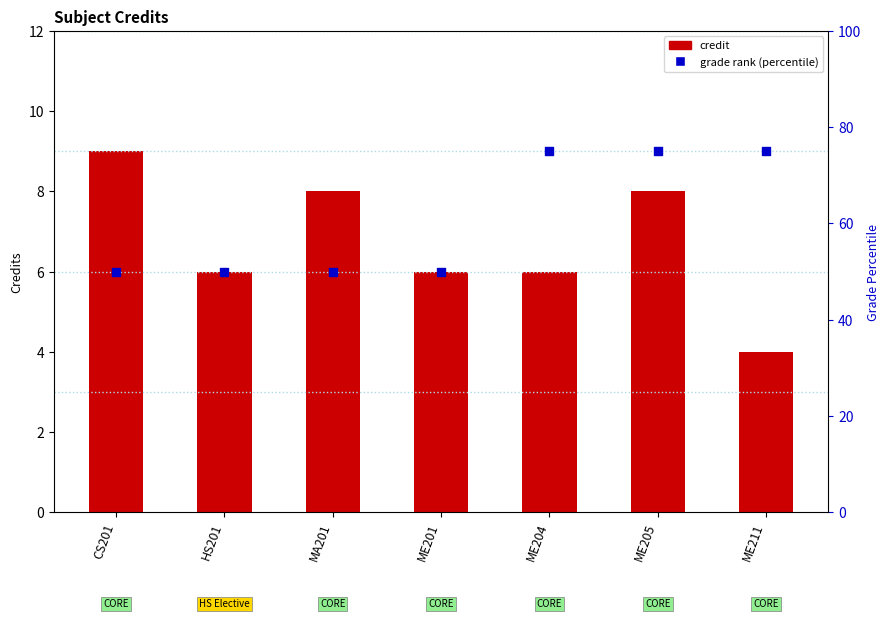

Which series contains the lowest Y value?

Credit